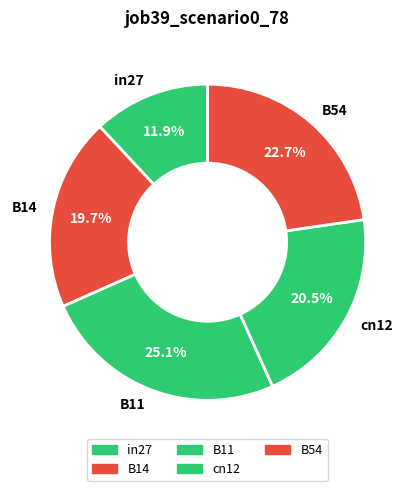

To the nearest percent, what is the difference between the B54 and B11 slice percentages?

2%